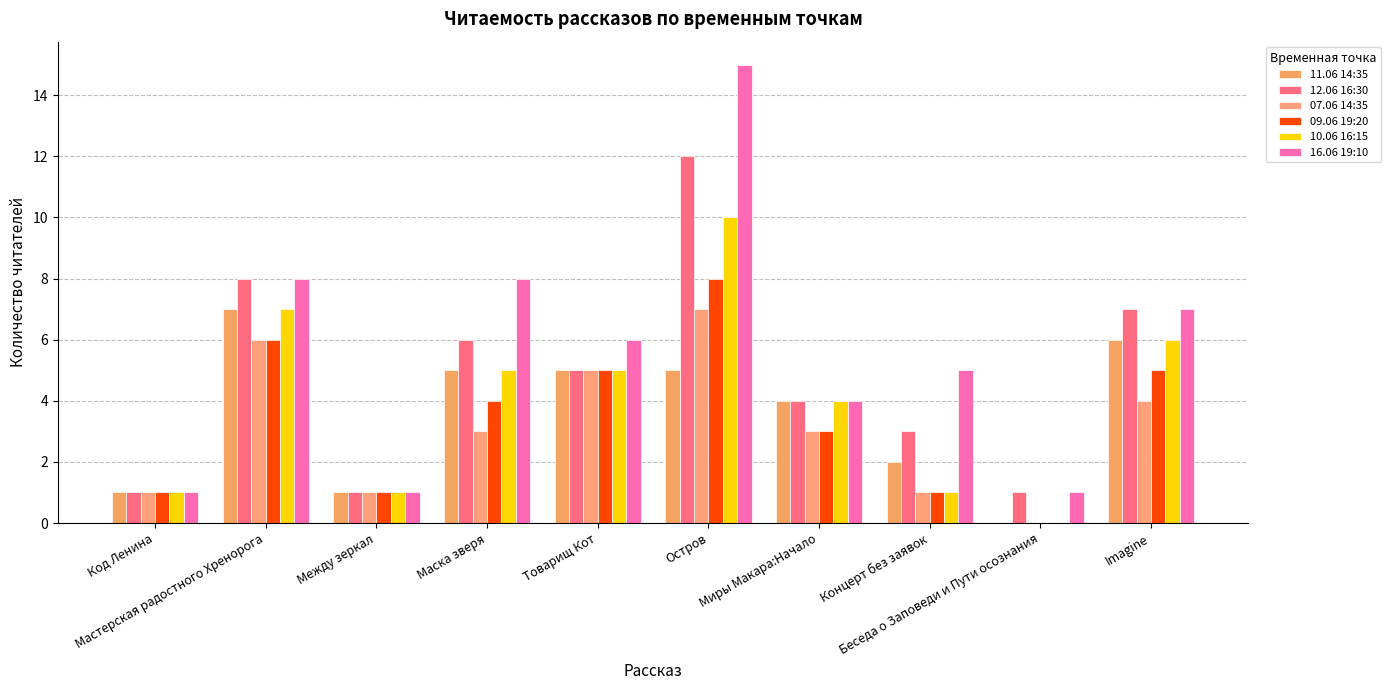

At which category is the sum across all series the highest?

Остров